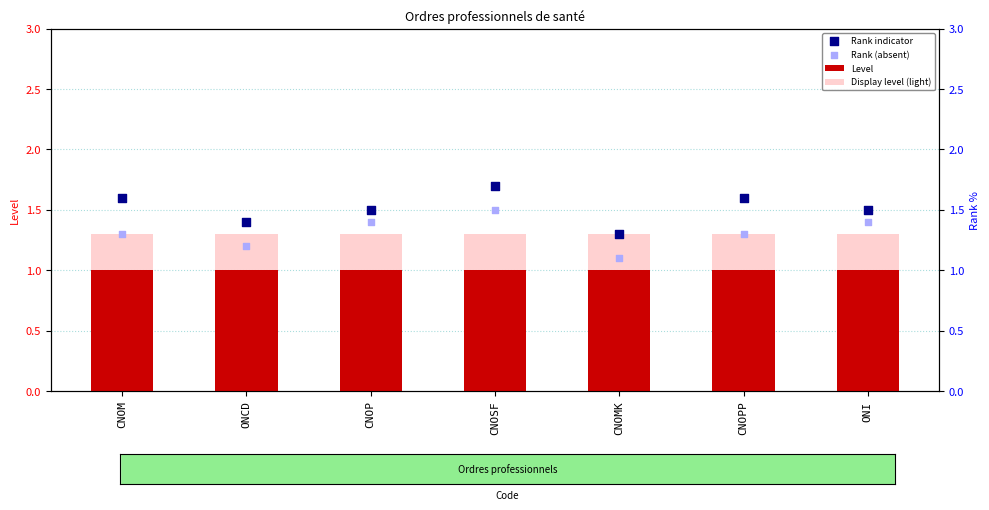

At how many categories does at least one series exceed 1?

7